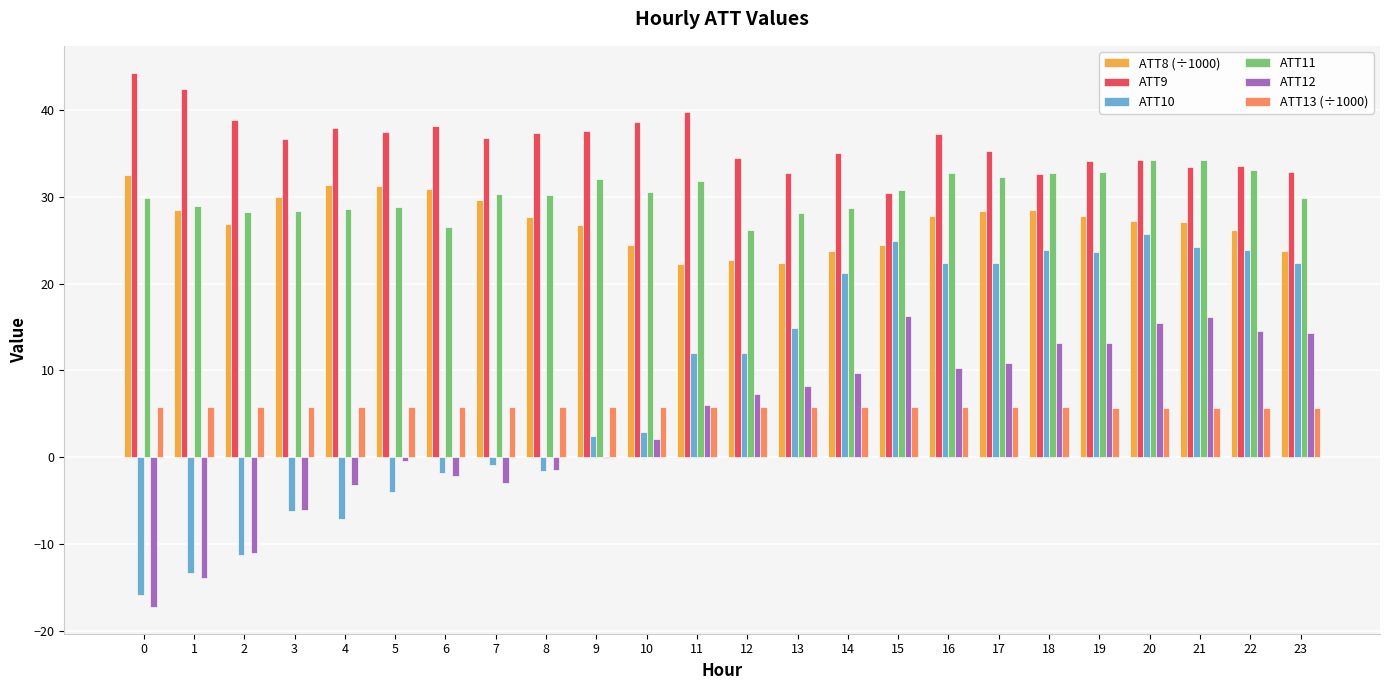

True or false: ATT12 has a value of 7.2 at 12.

True